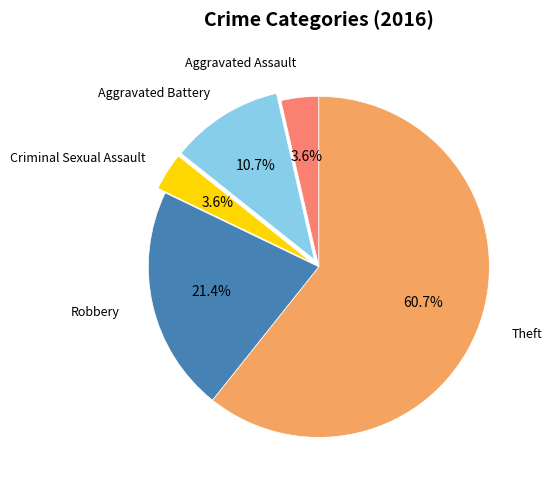

Is there a majority slice in this chart?

Yes